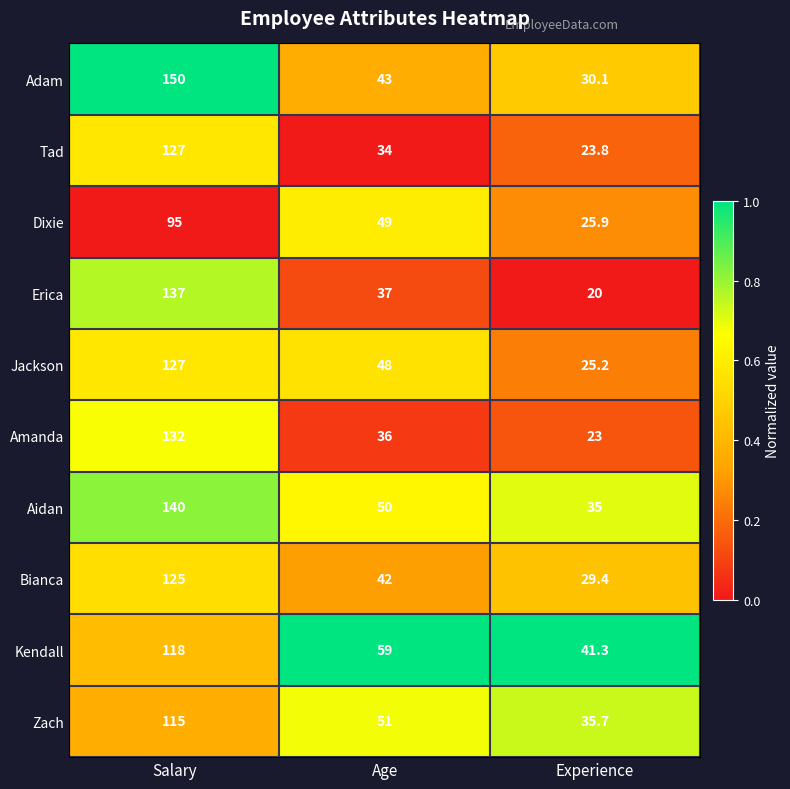

Which series has the largest total across all categories?

Aidan